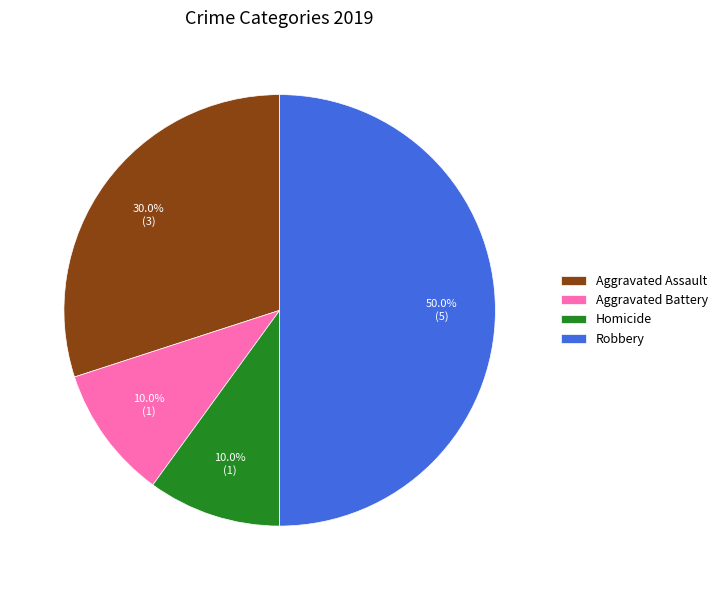

What portion of the pie excludes Aggravated Battery?

90.0%